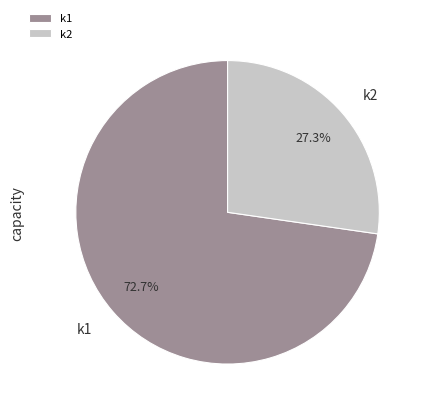

Which category accounts for the majority?

k1